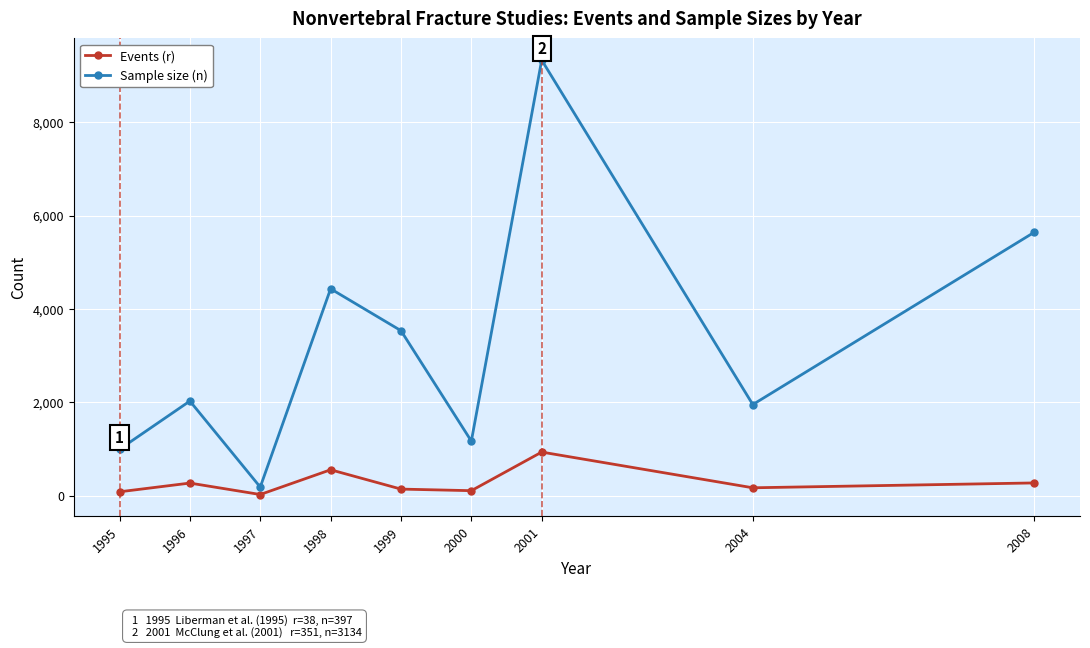

True or false: Events (r) and Sample size (n) intersect in this chart.

False